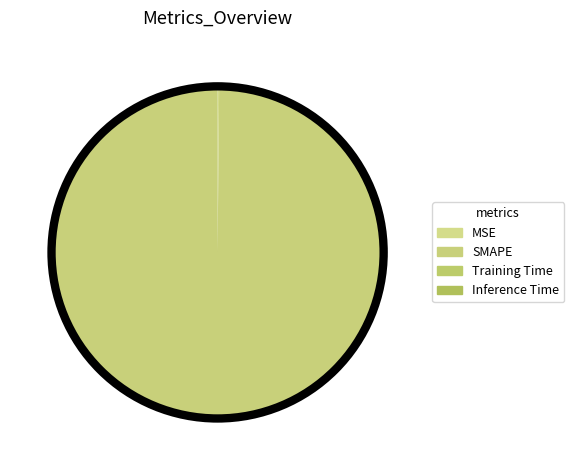

True or false: SMAPE accounts for 100% of the total.

True